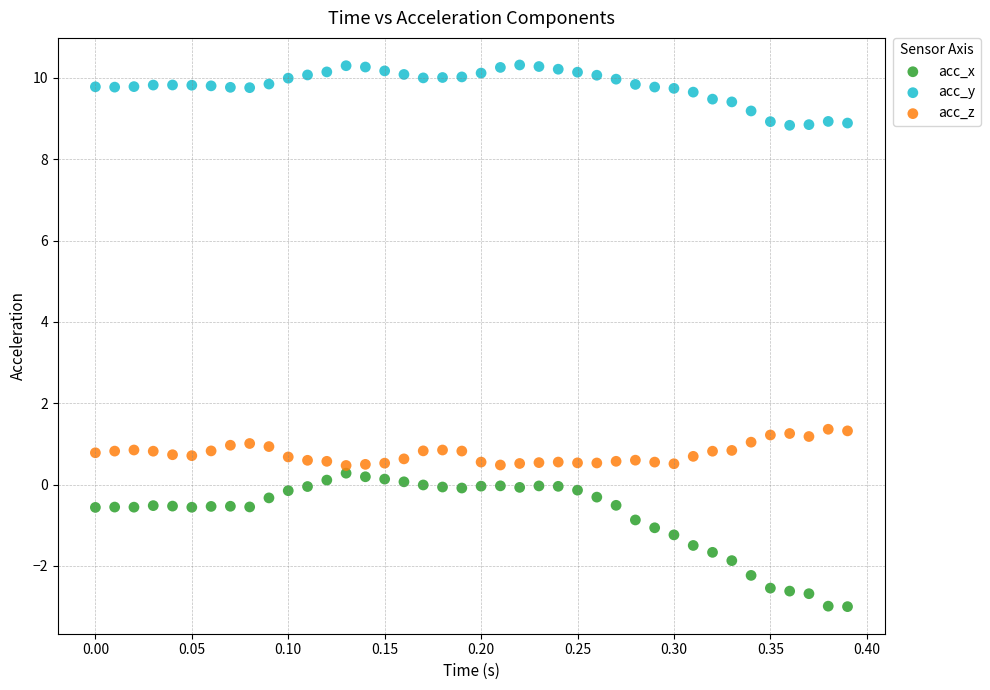

Which series reaches the minimum Y coordinate?

acc_x